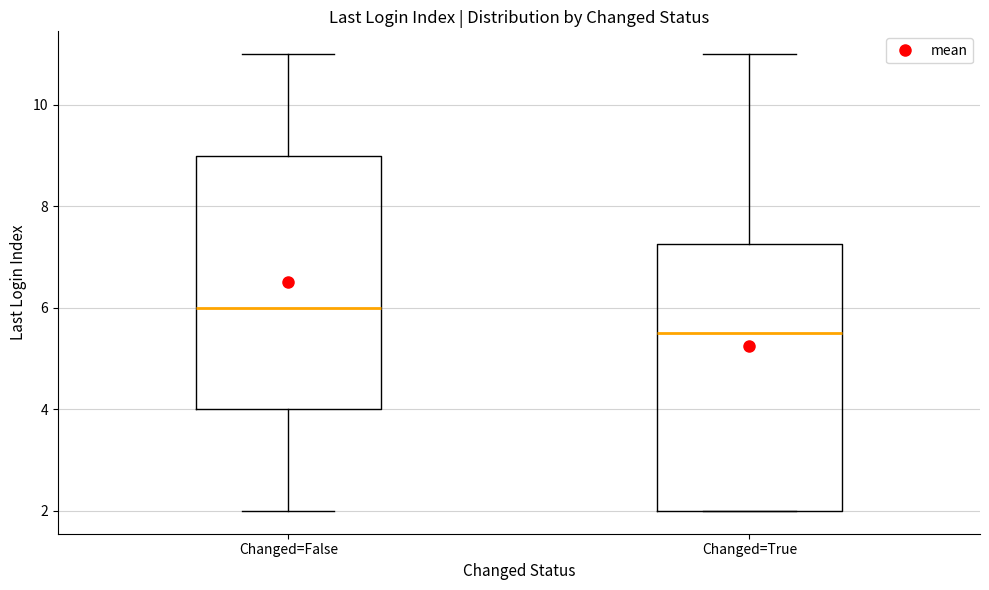

Reading left to right, transcribe this box plot: for each box, give where its median line is, the range the box spans, and where its two whiskers end, as read against the y-axis. The values are not printed on the chart, so give them approximately, as read against the axis.

Changed=False: median 6.0, box 4.0 to 9.0, whiskers 2.0 to 11.0
Changed=True: median 5.6, box 2.0 to 7.2, whiskers 2.0 to 11.0